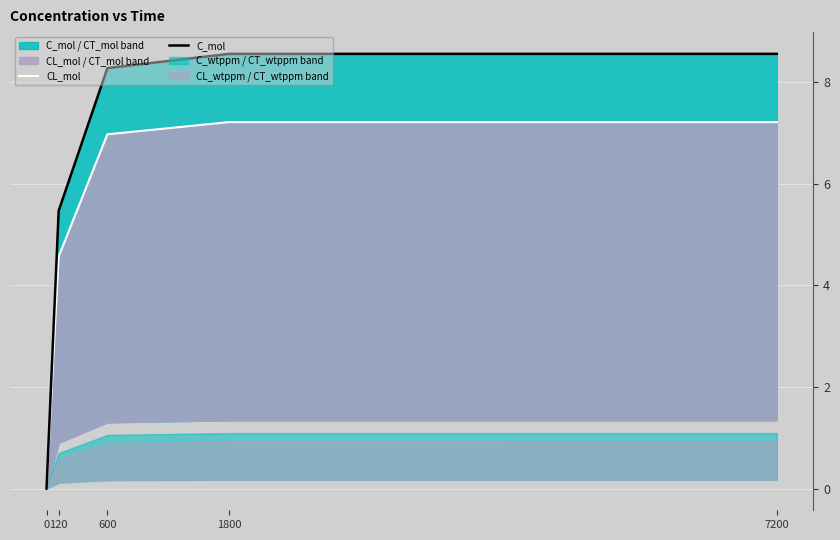

True or false: C_mol has more than 0 interior local peaks.

False